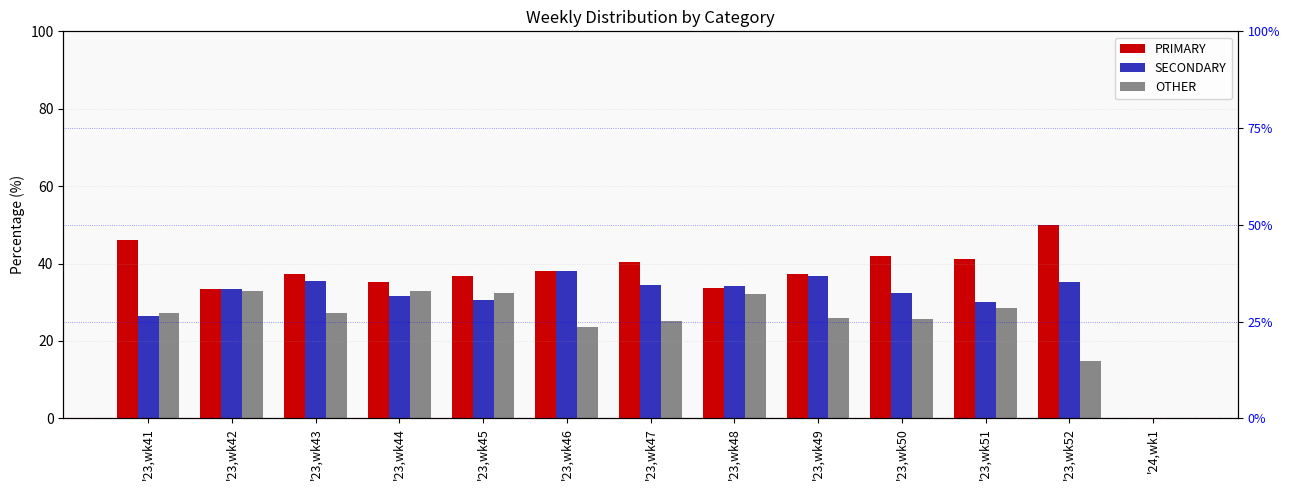

How many categories are shown in the chart?

13